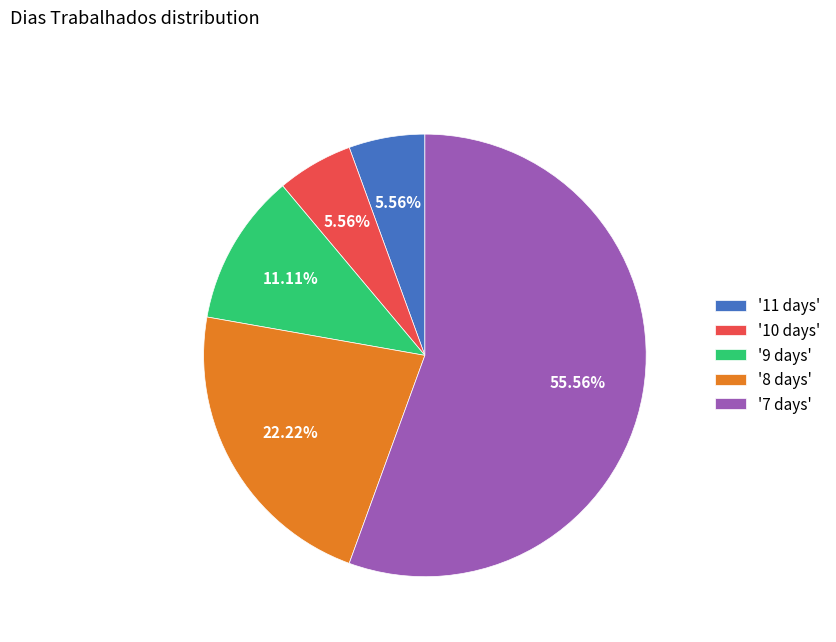

Is there a majority slice in this chart?

Yes